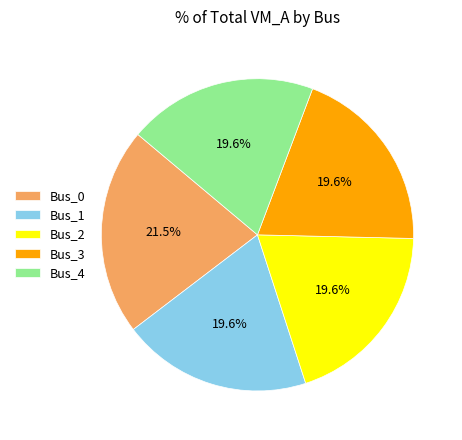

Combined, do Bus_3 and Bus_0 account for over 50%?

No